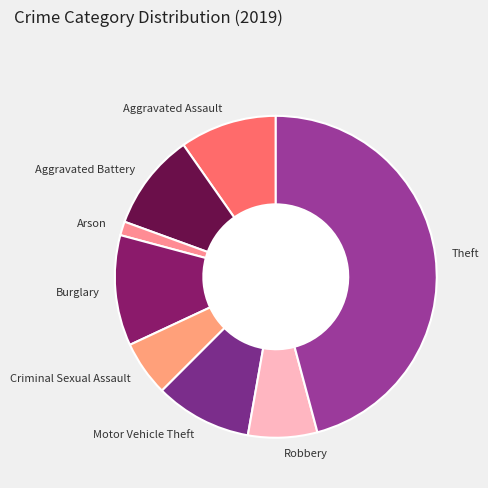

Is it true that Motor Vehicle Theft is 1% of the pie?

False